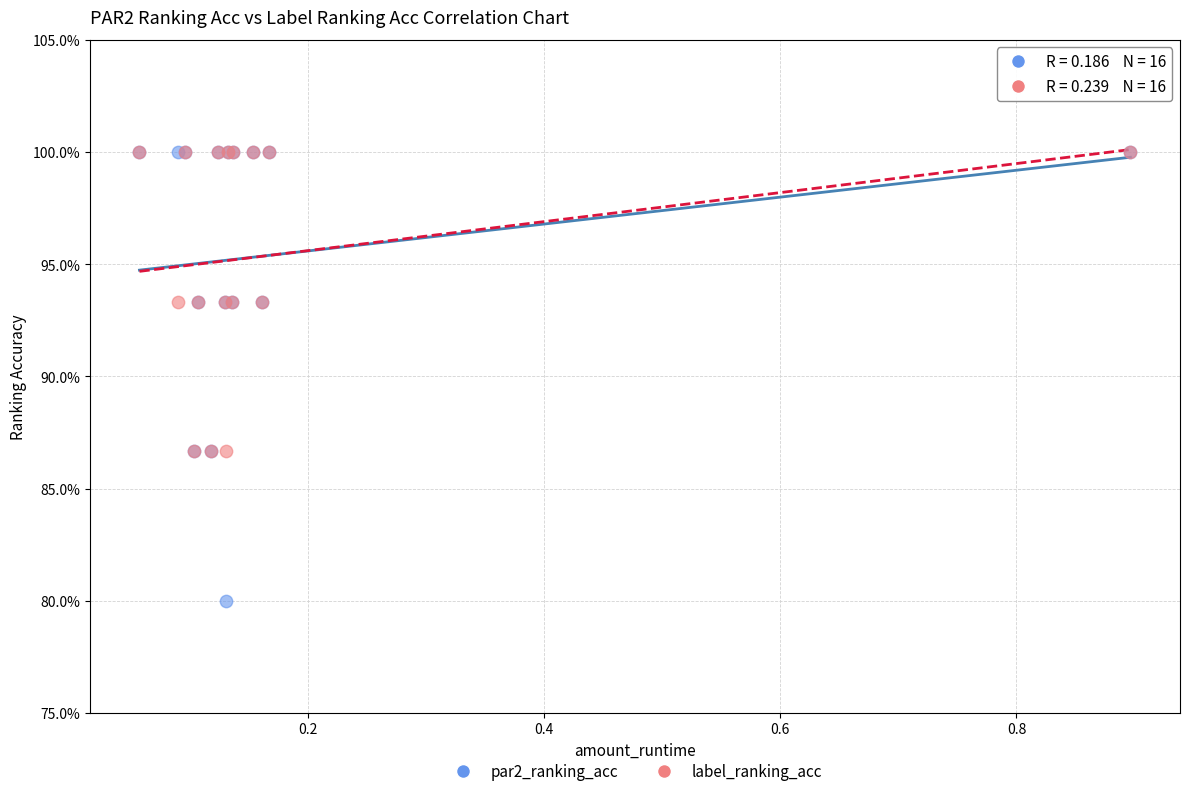

Which series contains the lowest Y value?

par2_ranking_acc